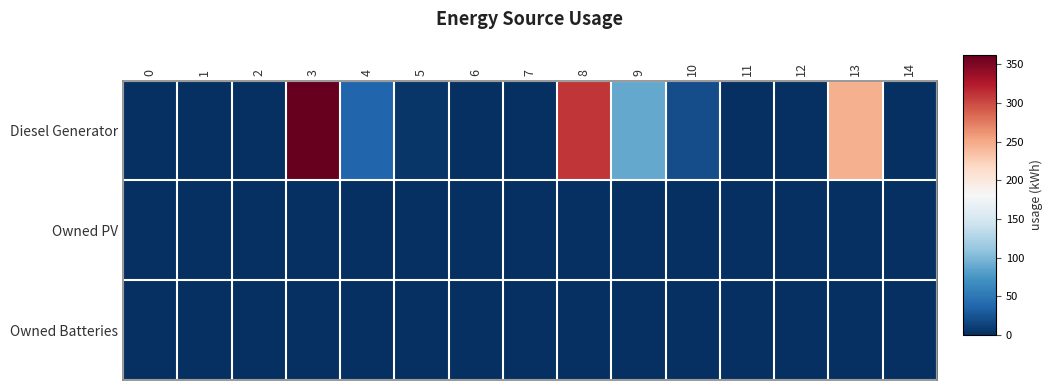

How many series are shown in this chart?

3